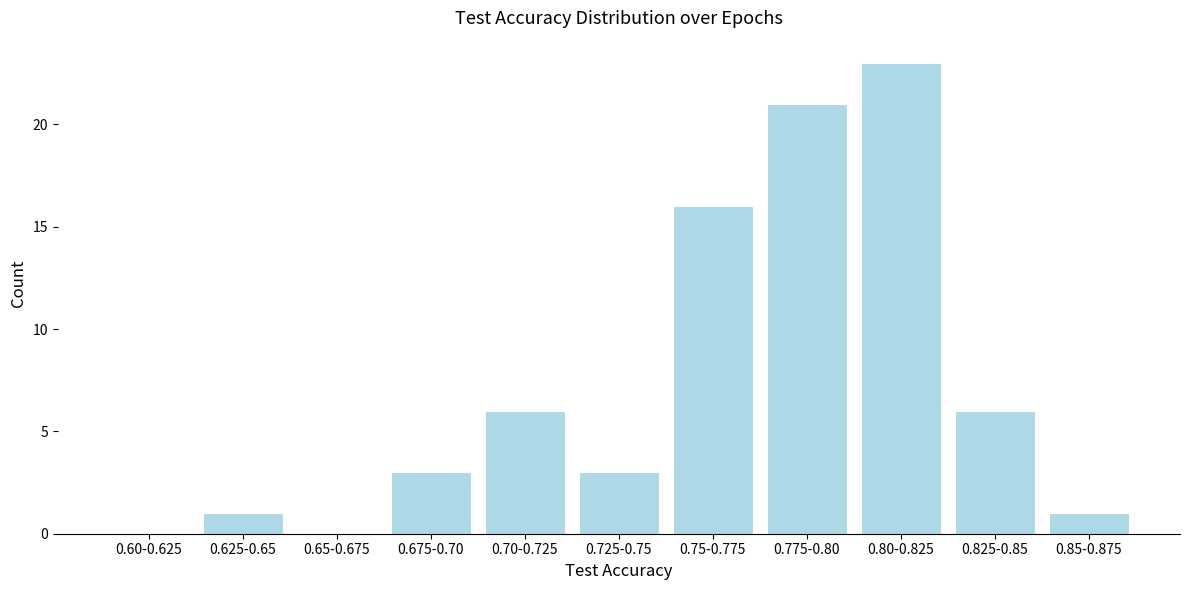

Reading left to right, transcribe all the data shown in this chart.

0.60-0.625=0	0.625-0.65=1	0.65-0.675=0	0.675-0.70=3	0.70-0.725=6	0.725-0.75=3	0.75-0.775=16	0.775-0.80=21	0.80-0.825=23	0.825-0.85=6	0.85-0.875=1